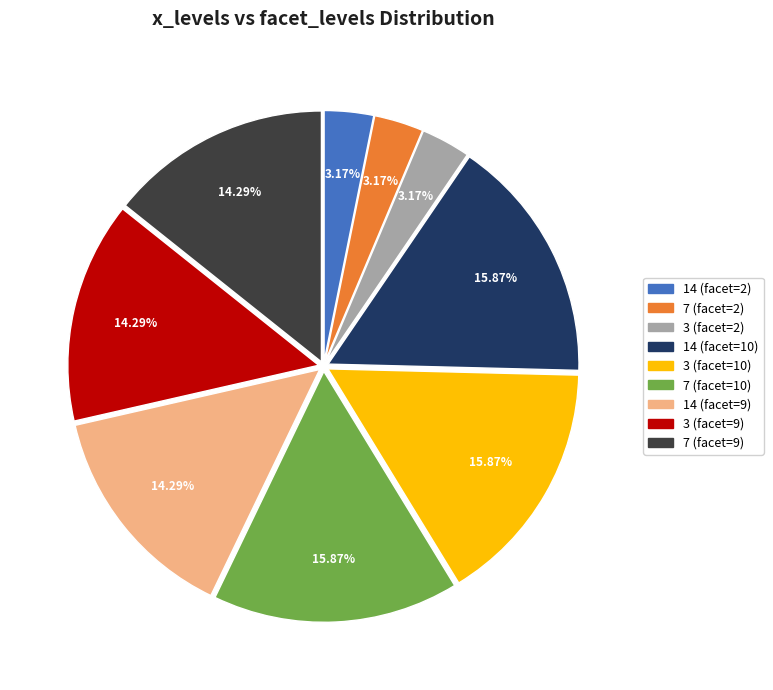

To the nearest percent, what is the combined percentage of 14 (facet=2) and 7 (facet=10)?

19%